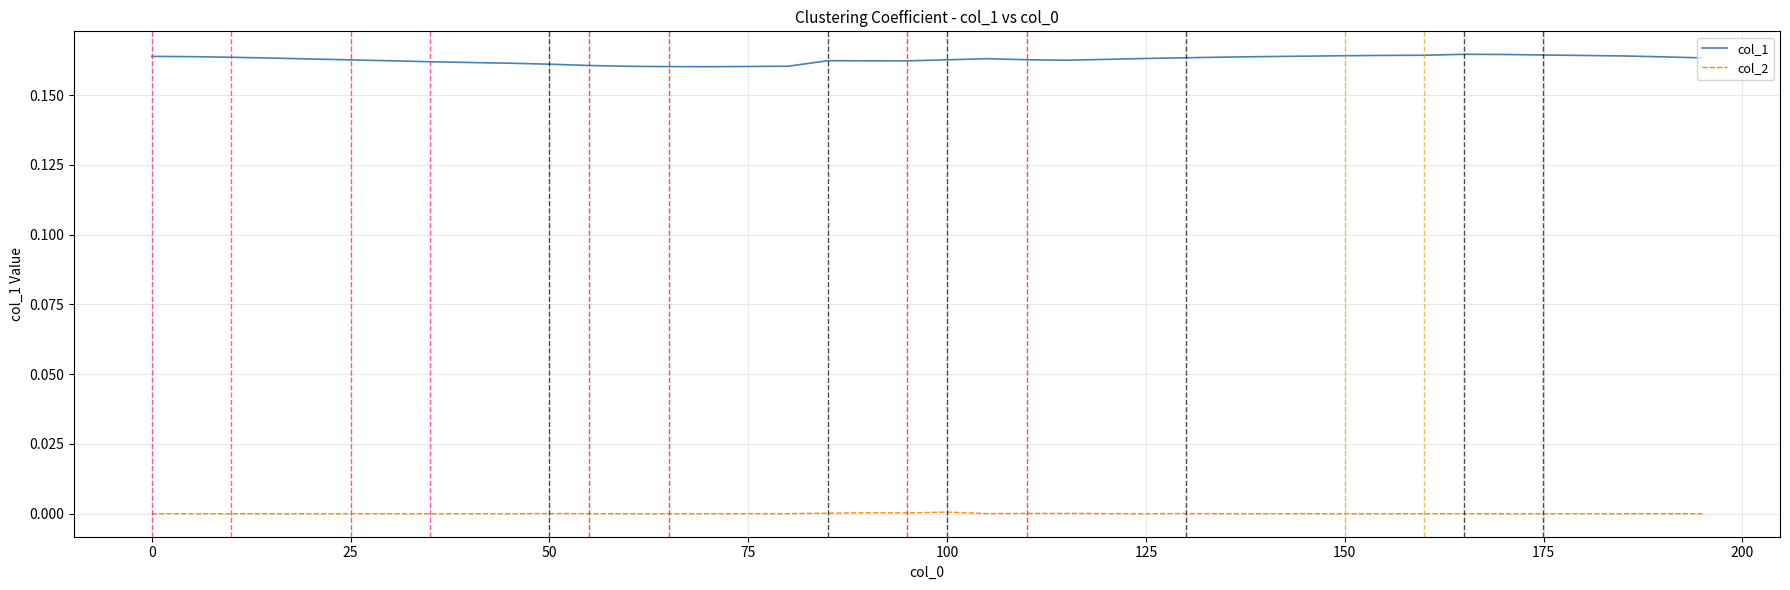

Which series has the largest range (max minus min)?

col_1